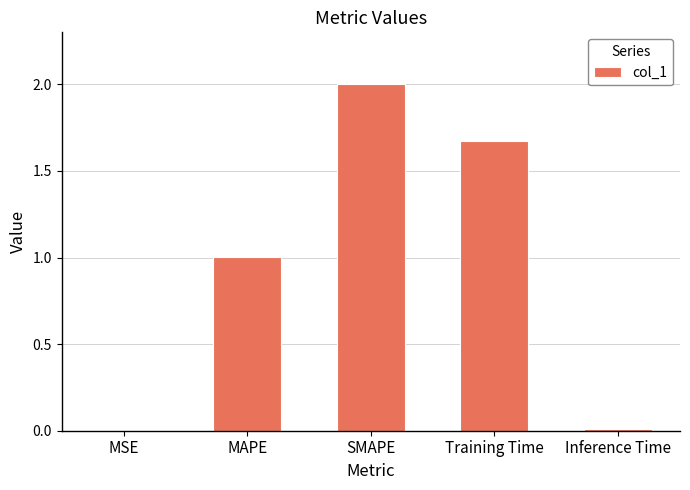

Where does the data first go above 1?

MAPE